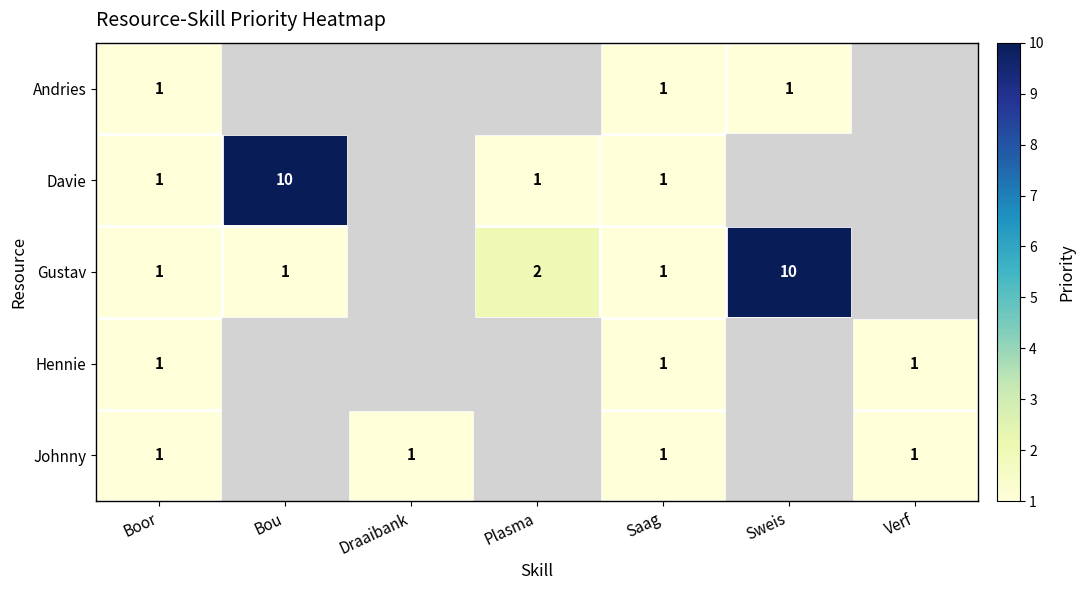

What is the maximum value shown in the chart?

10.0